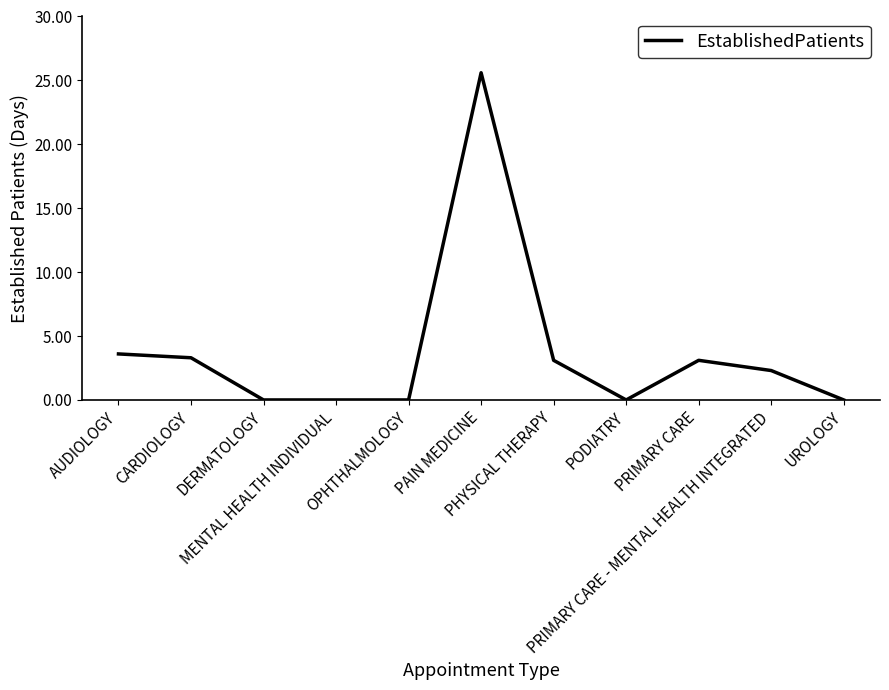

What is the difference between the maximum and minimum values?

25.6